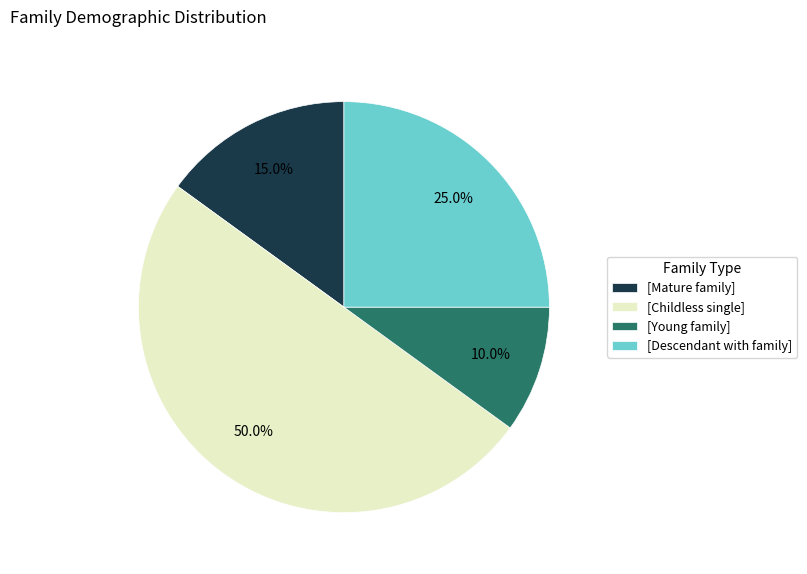

Count the number of slices in the pie.

4